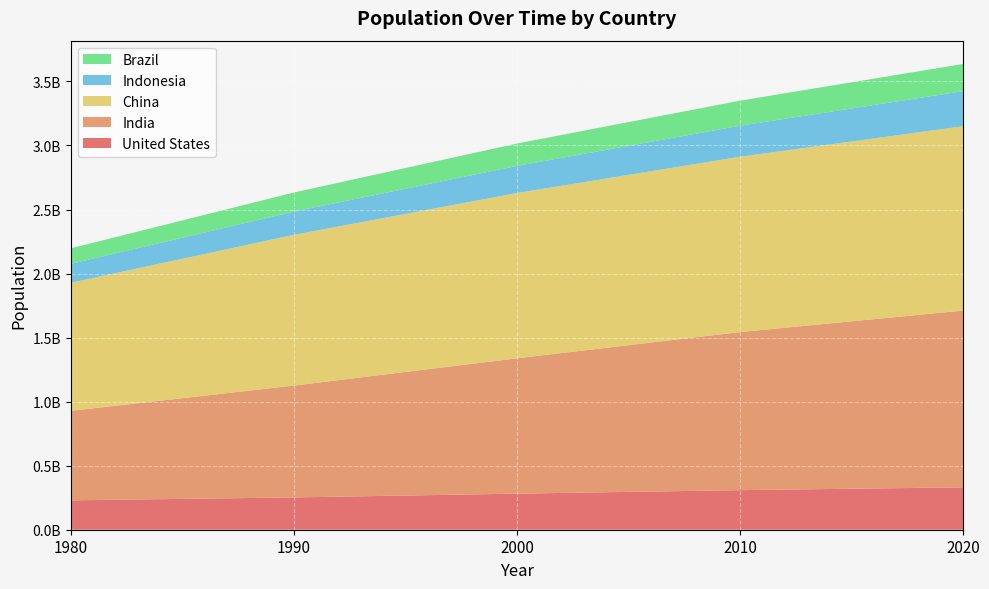

Reading right to left, what are all the values shown in this chart?

United States: 331002651	309011475	281710909	252120309	229476354
India: 1380004385	1234281170	1056575549	873277798	698952844
China: 1439323776	1368810615	1290550765	1176883674	1000089235
Indonesia: 273523615	241834215	211513823	181413402	147447836
Brazil: 212559417	195713635	174790340	149003223	120694009